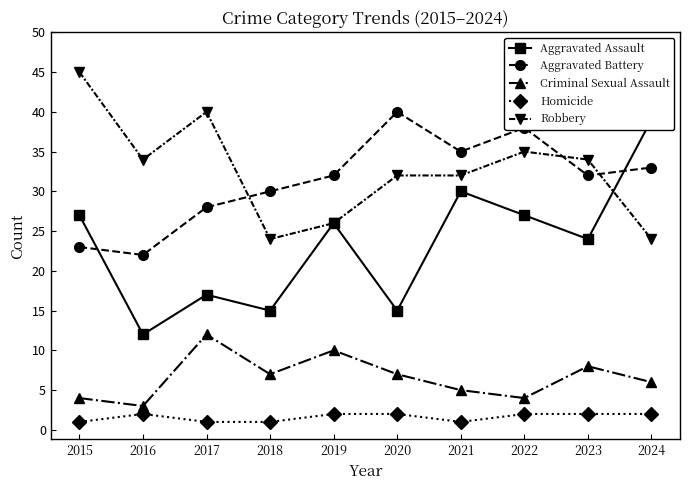

Reading right to left, extract all data points from this chart.

Aggravated Assault: 2024=39	2023=24	2022=27	2021=30	2020=15	2019=26	2018=15	2017=17	2016=12	2015=27
Aggravated Battery: 2024=33	2023=32	2022=38	2021=35	2020=40	2019=32	2018=30	2017=28	2016=22	2015=23
Criminal Sexual Assault: 2024=6	2023=8	2022=4	2021=5	2020=7	2019=10	2018=7	2017=12	2016=3	2015=4
Homicide: 2024=2	2023=2	2022=2	2021=1	2020=2	2019=2	2018=1	2017=1	2016=2	2015=1
Robbery: 2024=24	2023=34	2022=35	2021=32	2020=32	2019=26	2018=24	2017=40	2016=34	2015=45